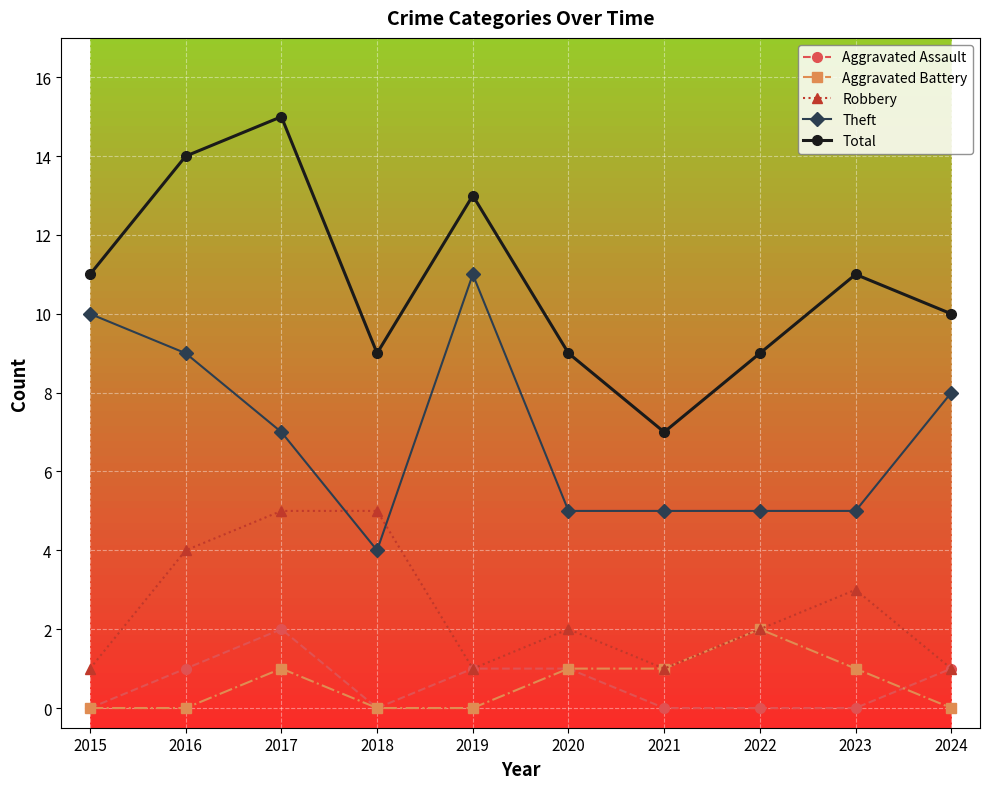

True or false: Total has more than 1 interior local peaks.

True